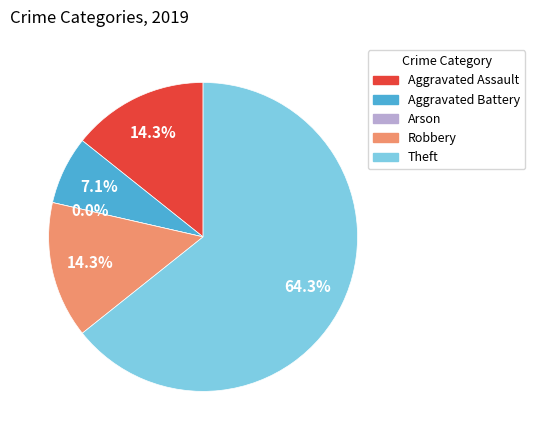

To the nearest percent, what is the combined percentage of Theft and Robbery?

79%